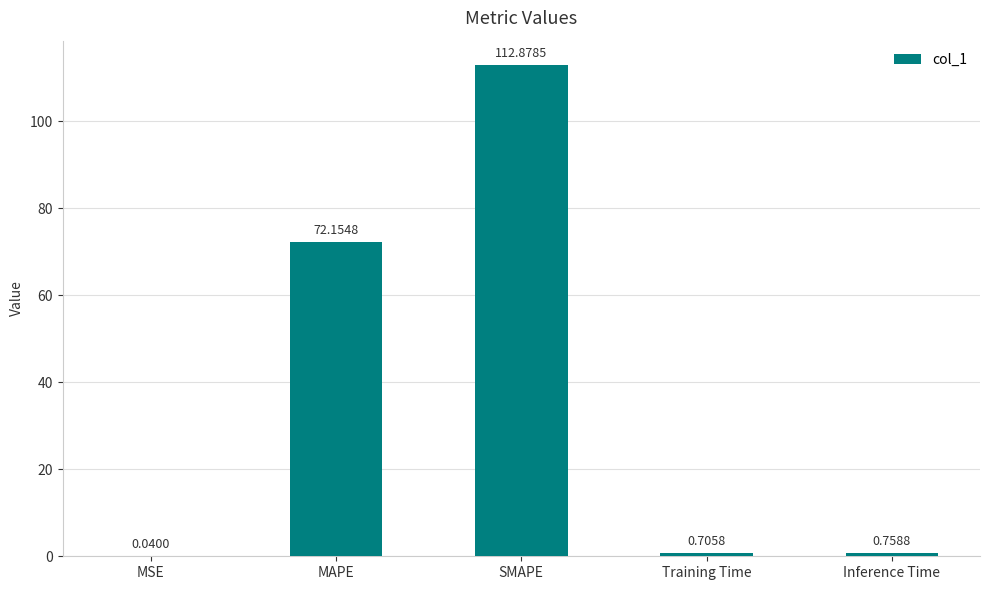

At which label is the value closest to 56?

MAPE